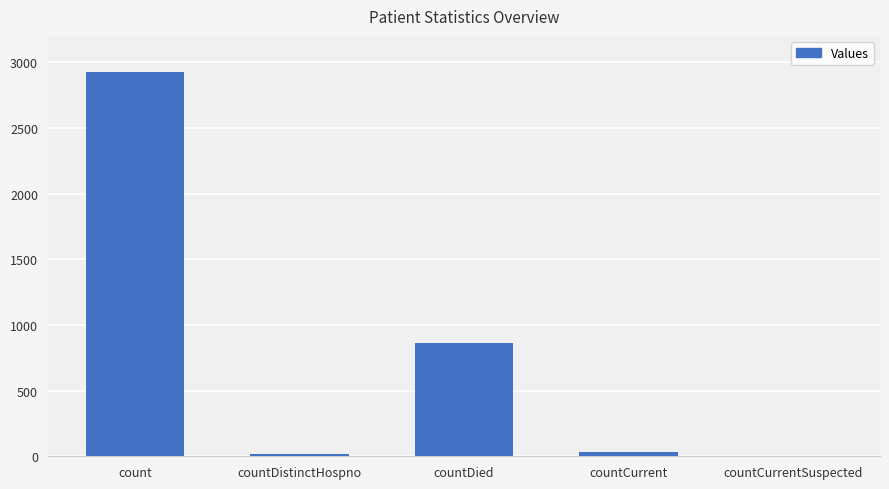

Where does the data first go above 31?

count